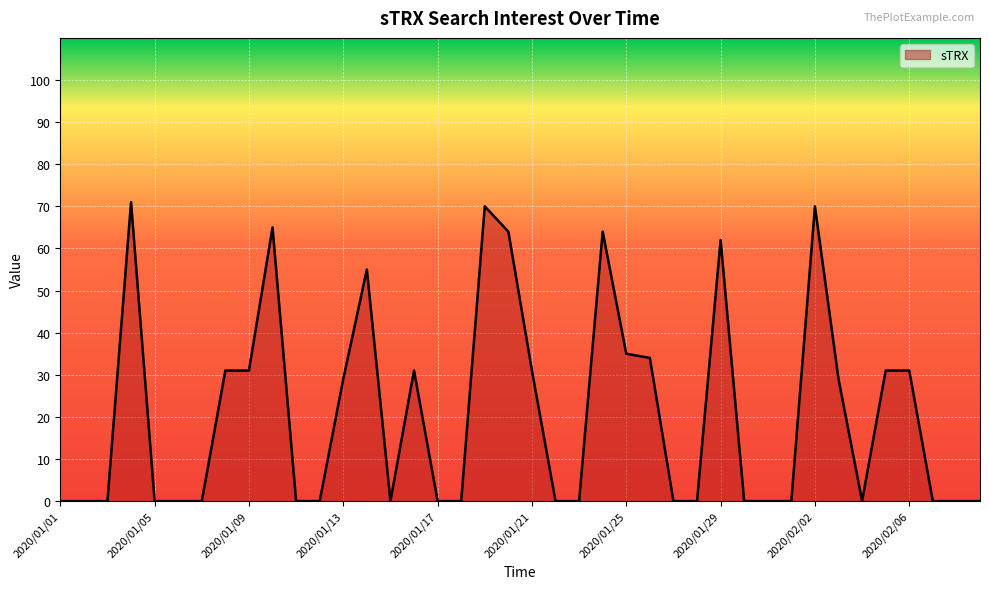

What is the greatest value displayed?

71